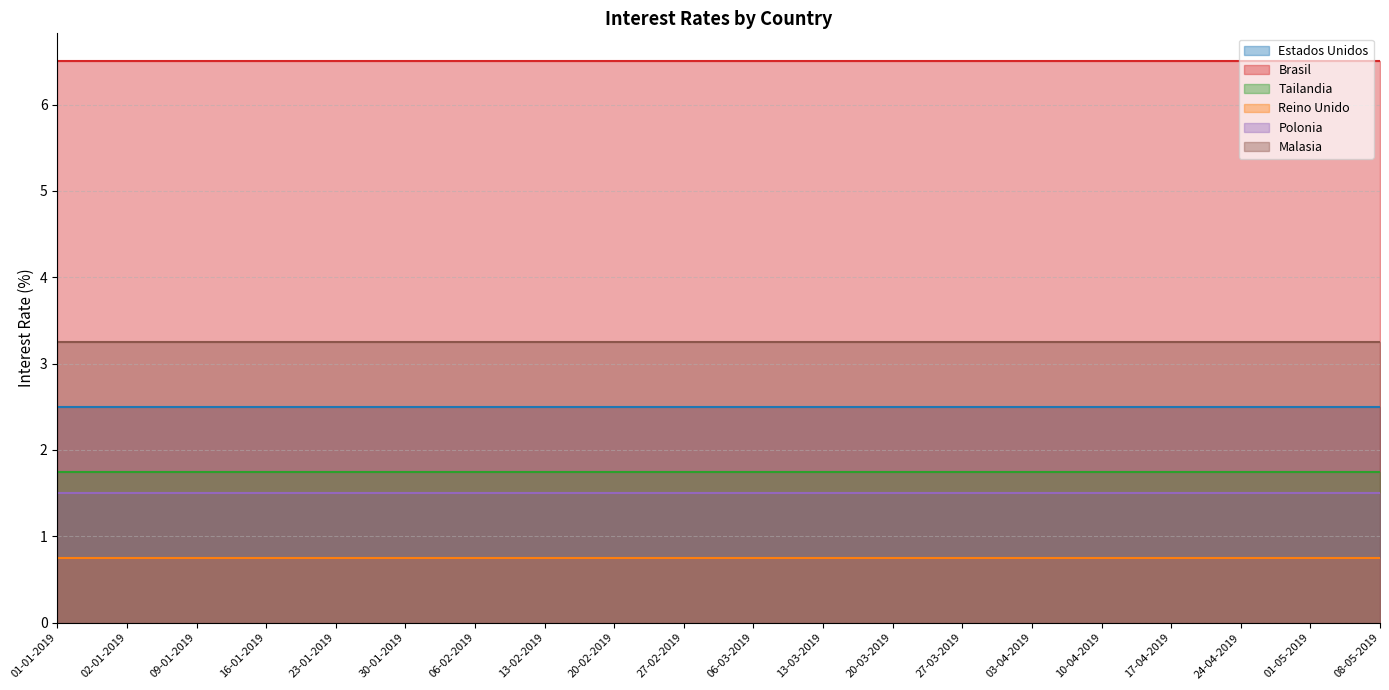

What is the label of the 17th point from the left?

17-04-2019